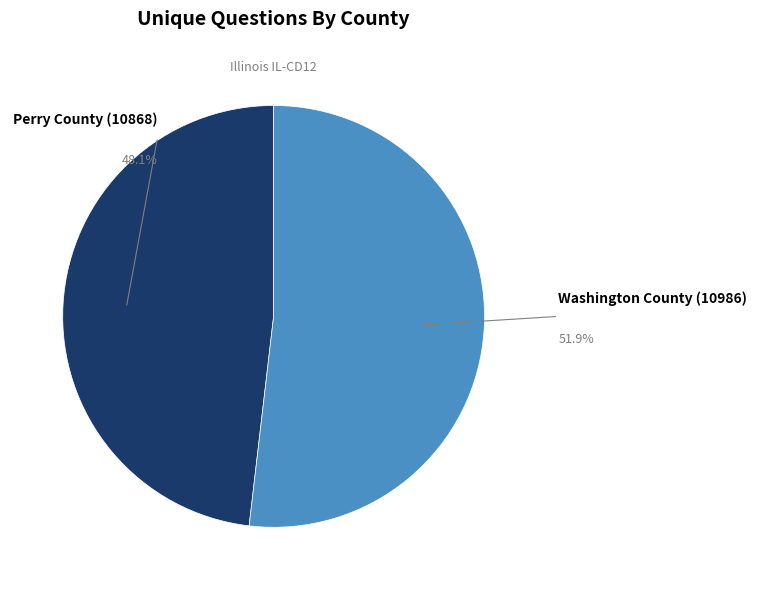

Is there any slice that represents more than half of the pie?

Yes